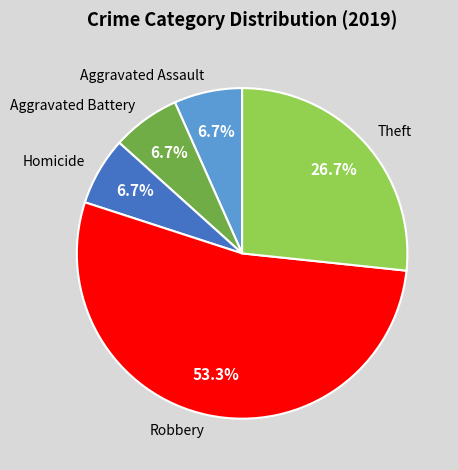

Which slice represents more than half of the pie?

Robbery